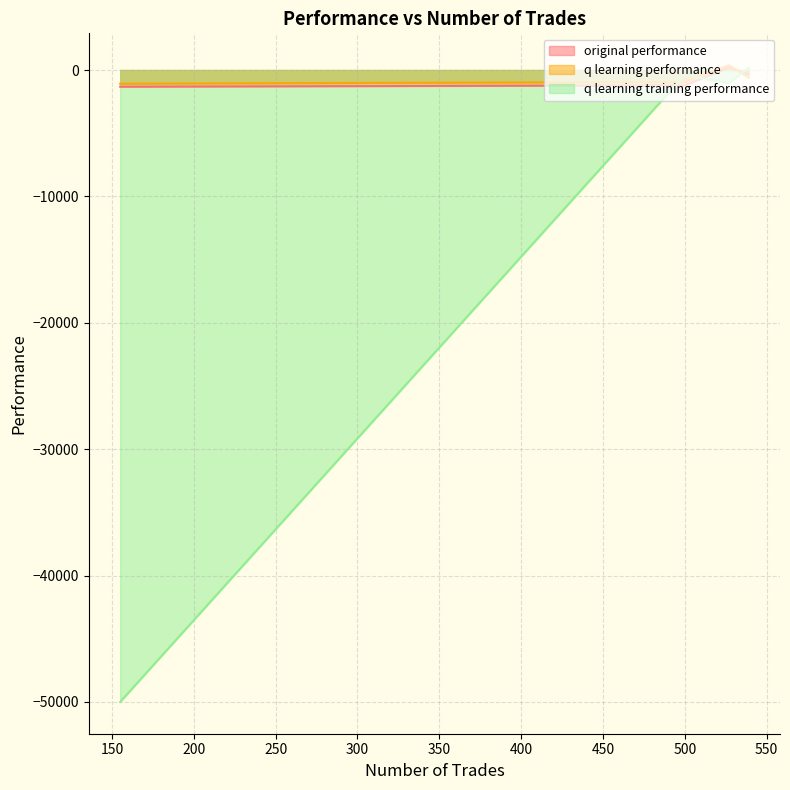

What is the difference between the original performance values at 500 and 155?

108.5